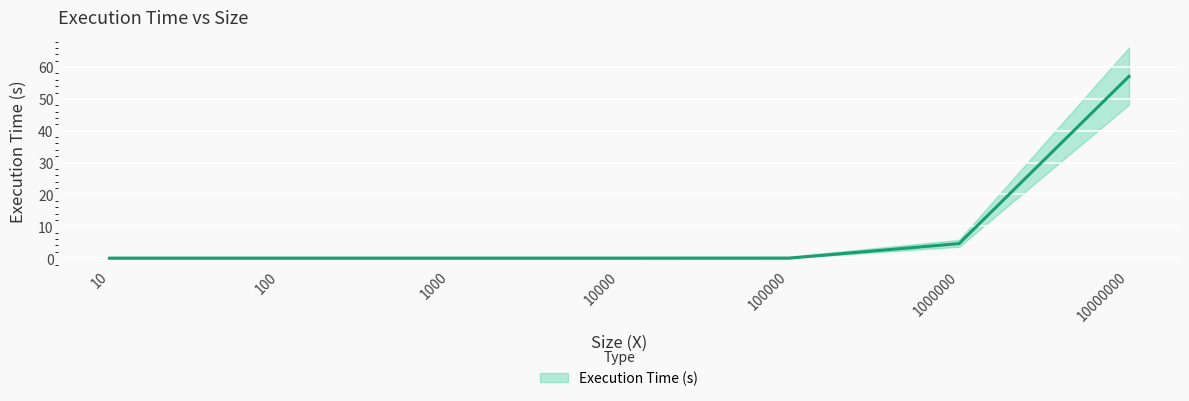

How many categories are shown in the chart?

7